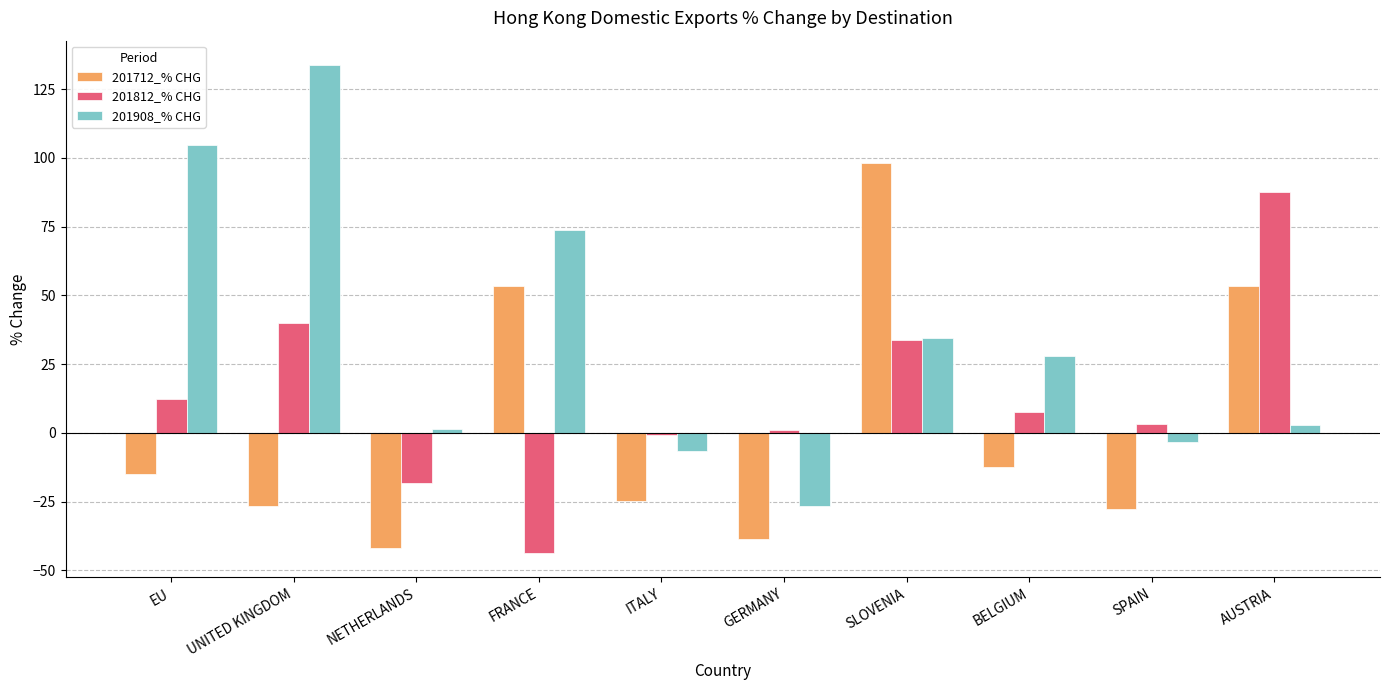

What are all the series names shown in the legend?

201712_% CHG, 201812_% CHG, 201908_% CHG